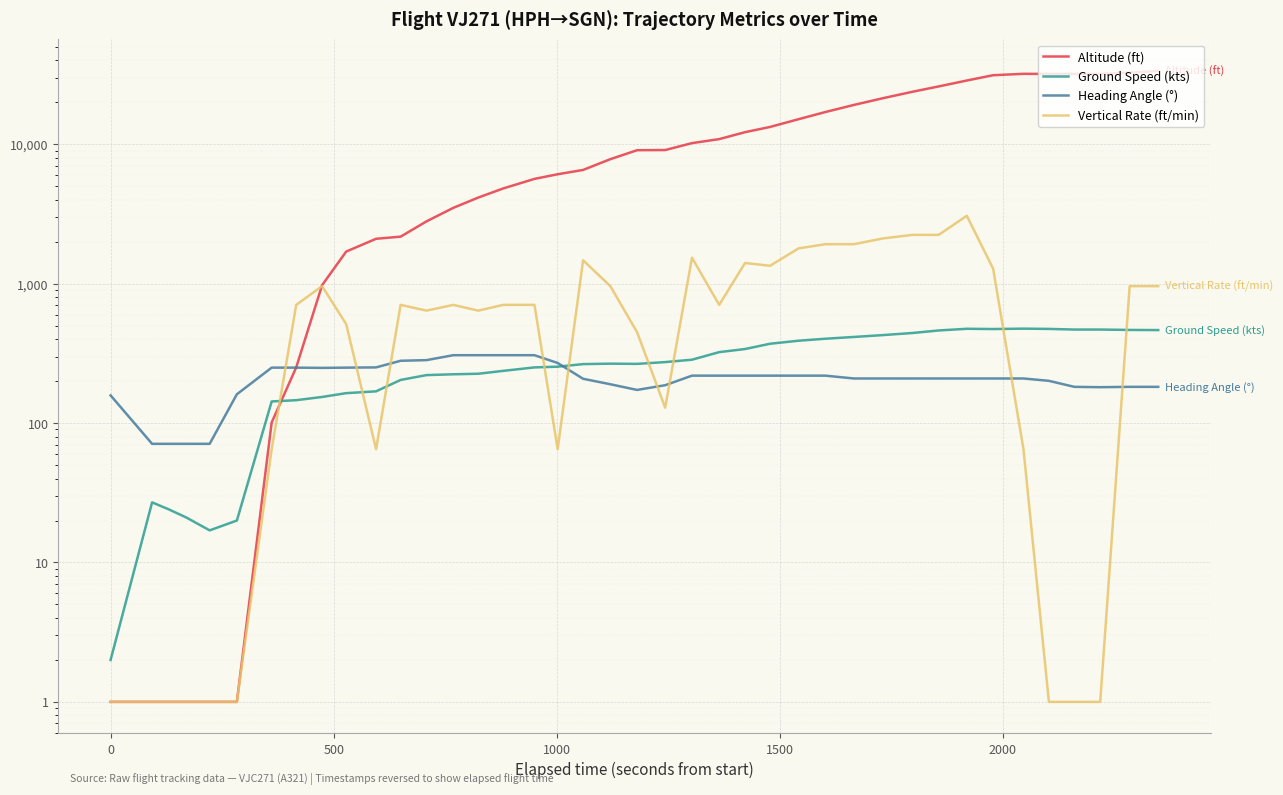

How many values in the Ground Speed (kts) series are below 267?

20